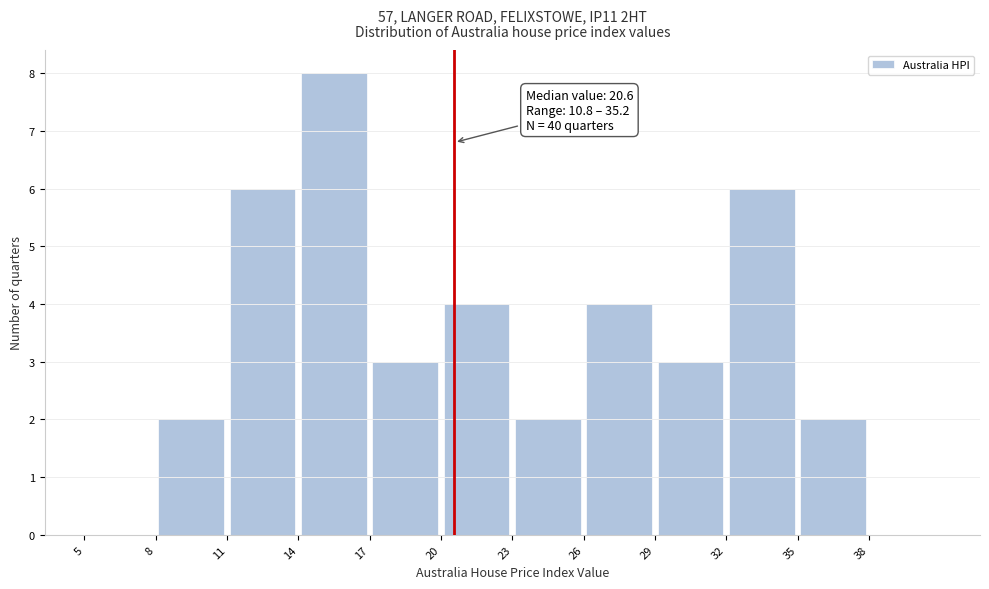

Over which range of the x-axis is the bar tallest?

14 to 17